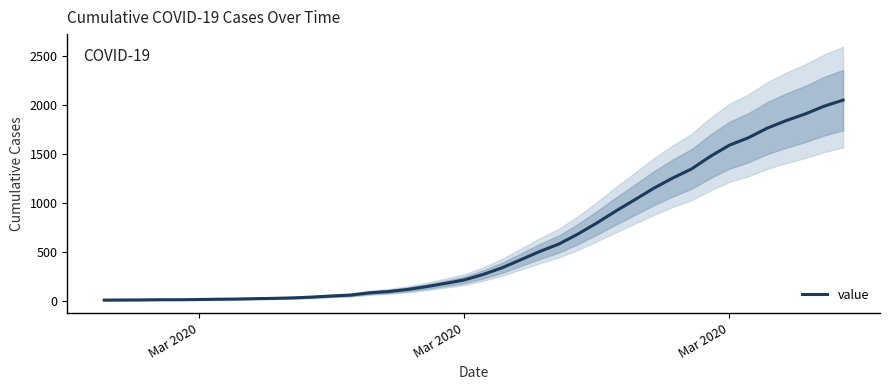

What is the value of the 13th point from the left?

55